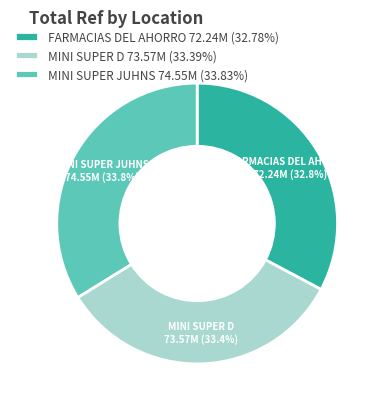

Is there any slice that represents more than half of the pie?

No